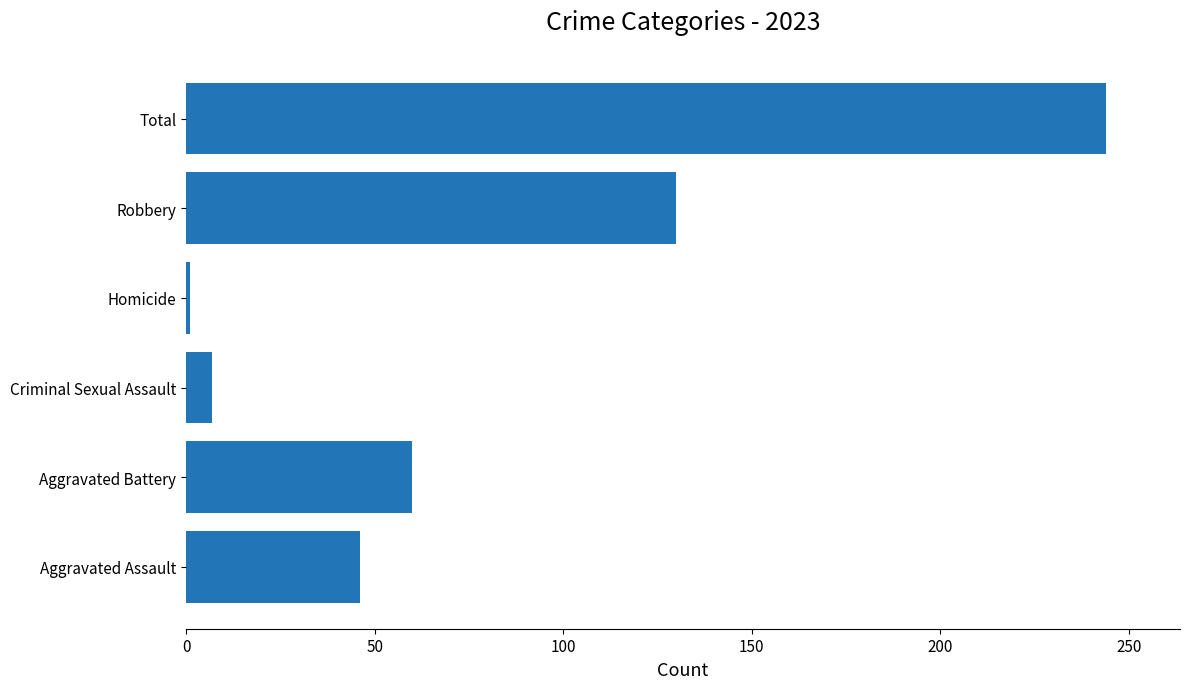

Which label corresponds to the largest value in the chart?

Total